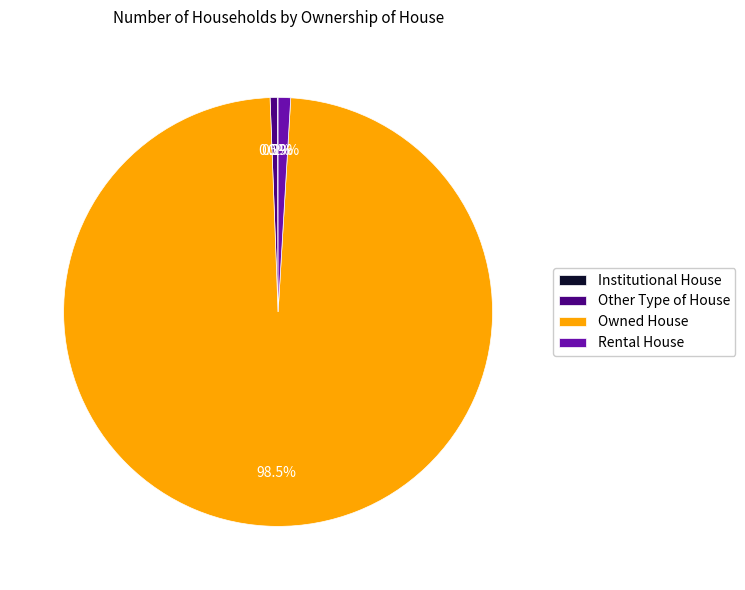

What is the ratio of the value at Owned House to the value at Rental House?

104.8